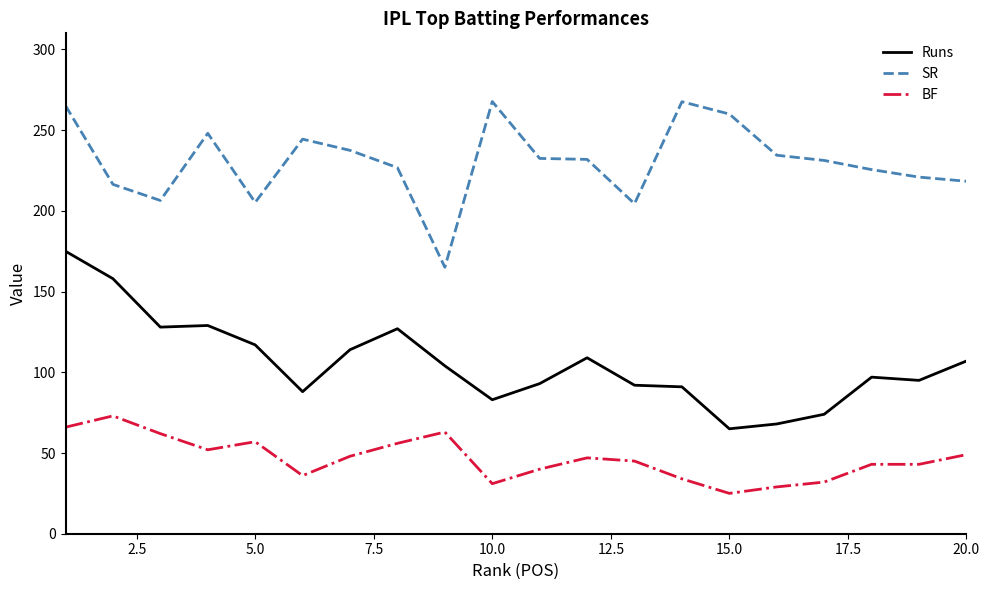

How many lines are shown in the chart?

3